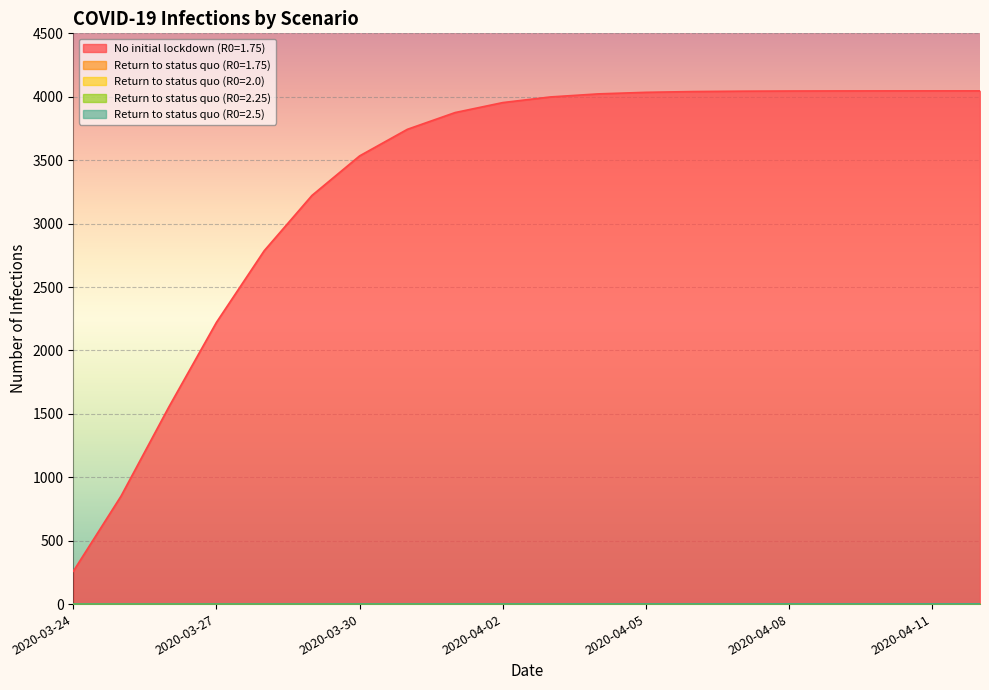

What position from the right is 2020-04-12?

1